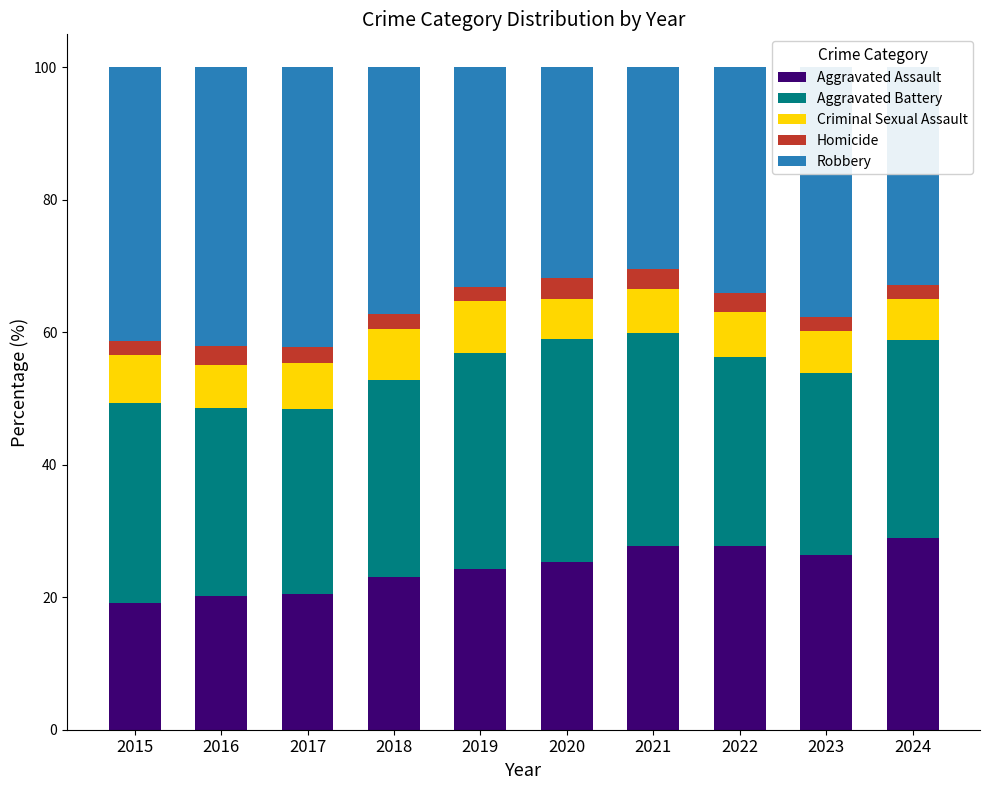

The Aggravated Assault series shows 23.1 at 2018. True or false?

True